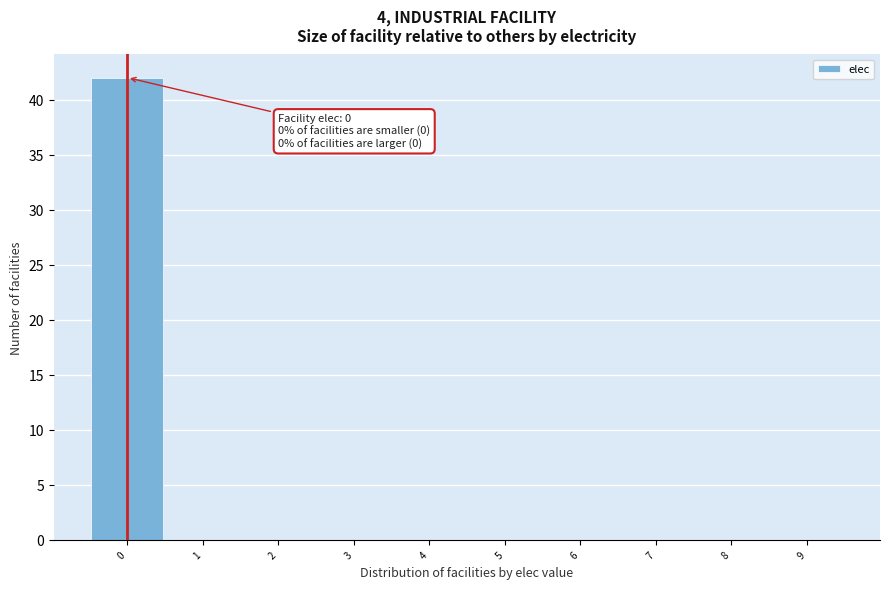

Which range on the x-axis has the tallest bar?

-0.5 to 0.5